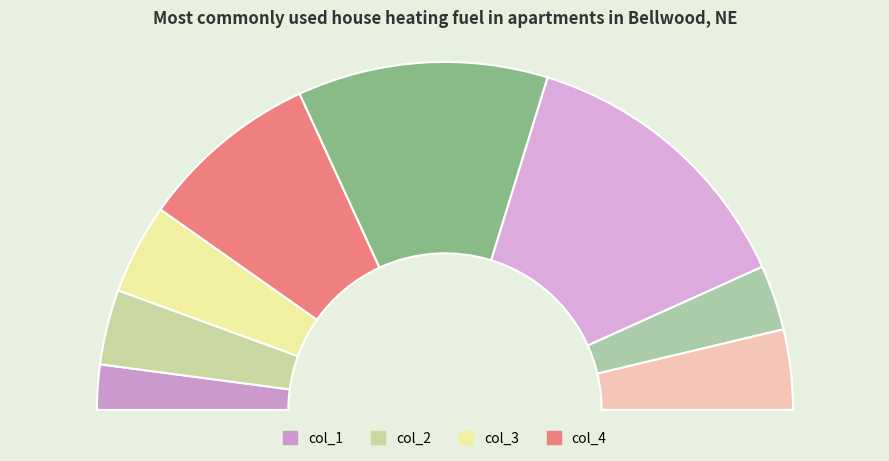

Is there a majority slice in this chart?

No